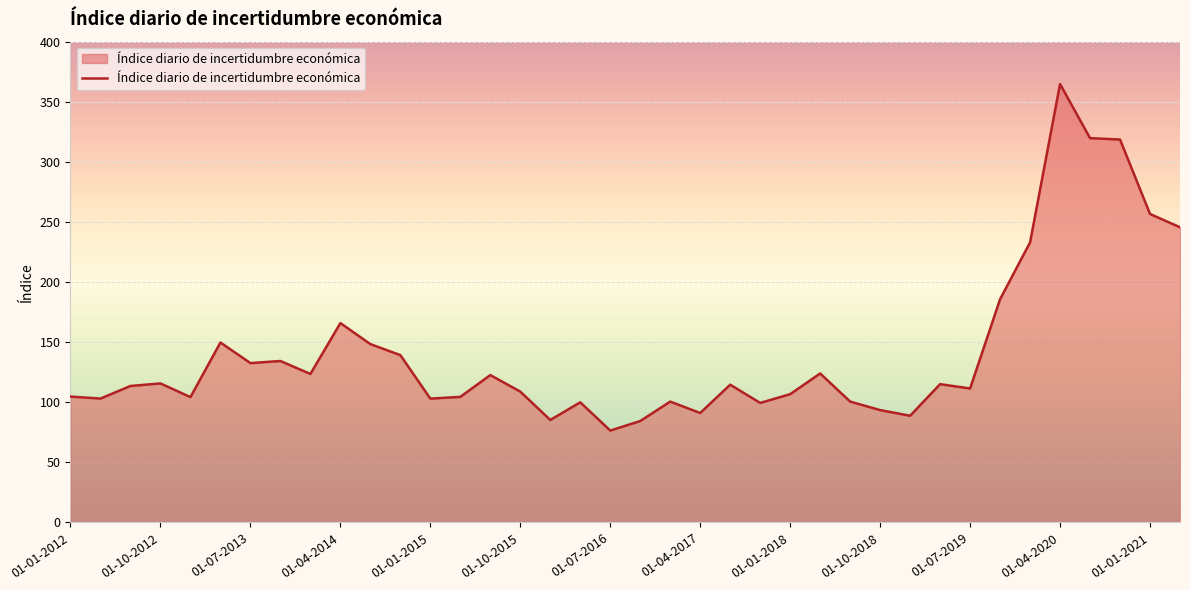

What is the maximum value shown in the chart?

364.8